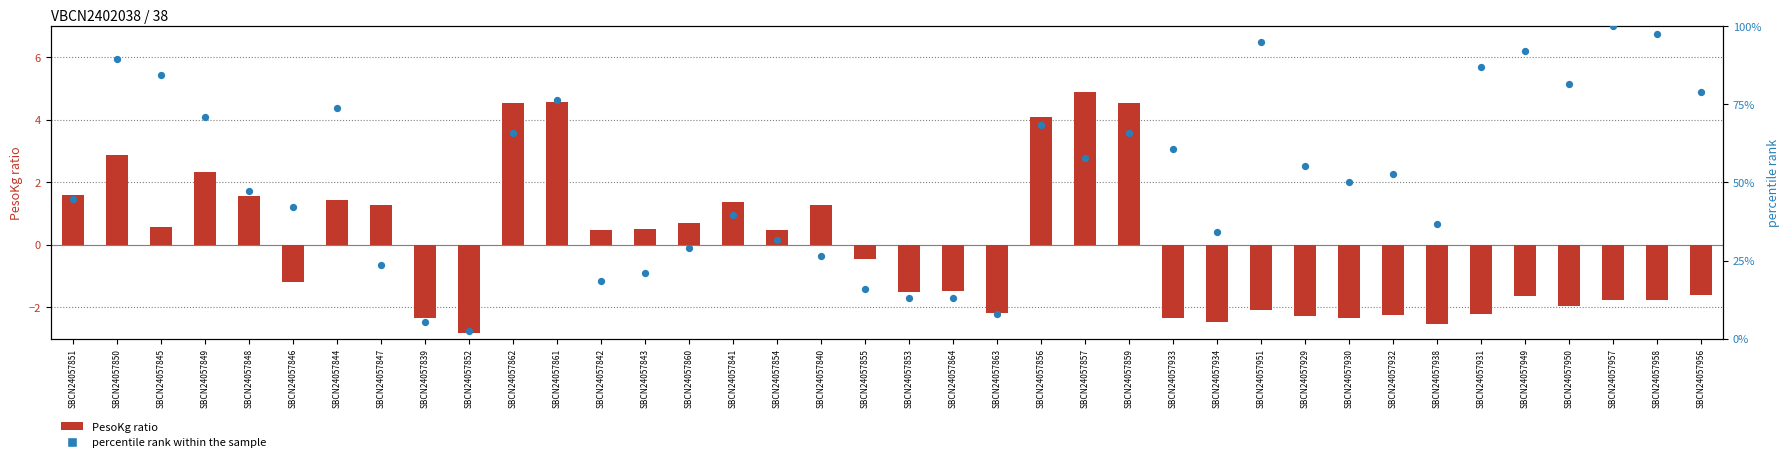

What are all the series names shown in the legend?

PesoKg ratio, percentile rank within the sample